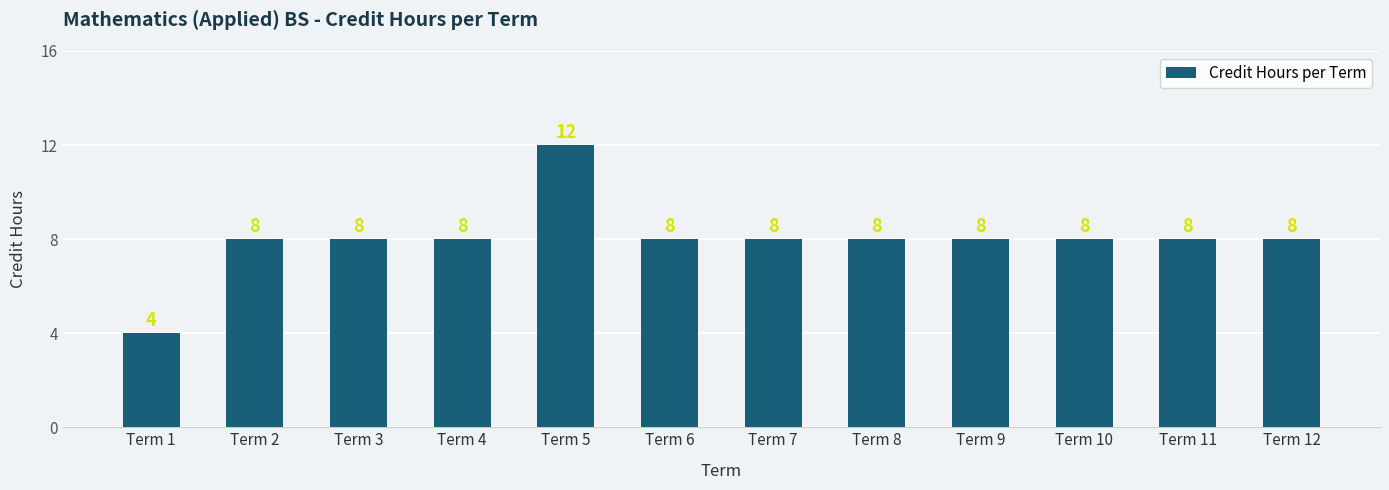

What is the difference between the maximum and minimum values?

8